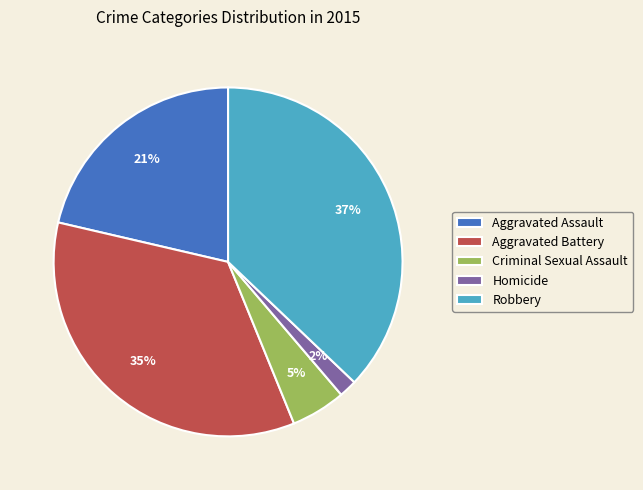

Is the sum of Aggravated Battery and Homicide greater than half?

No